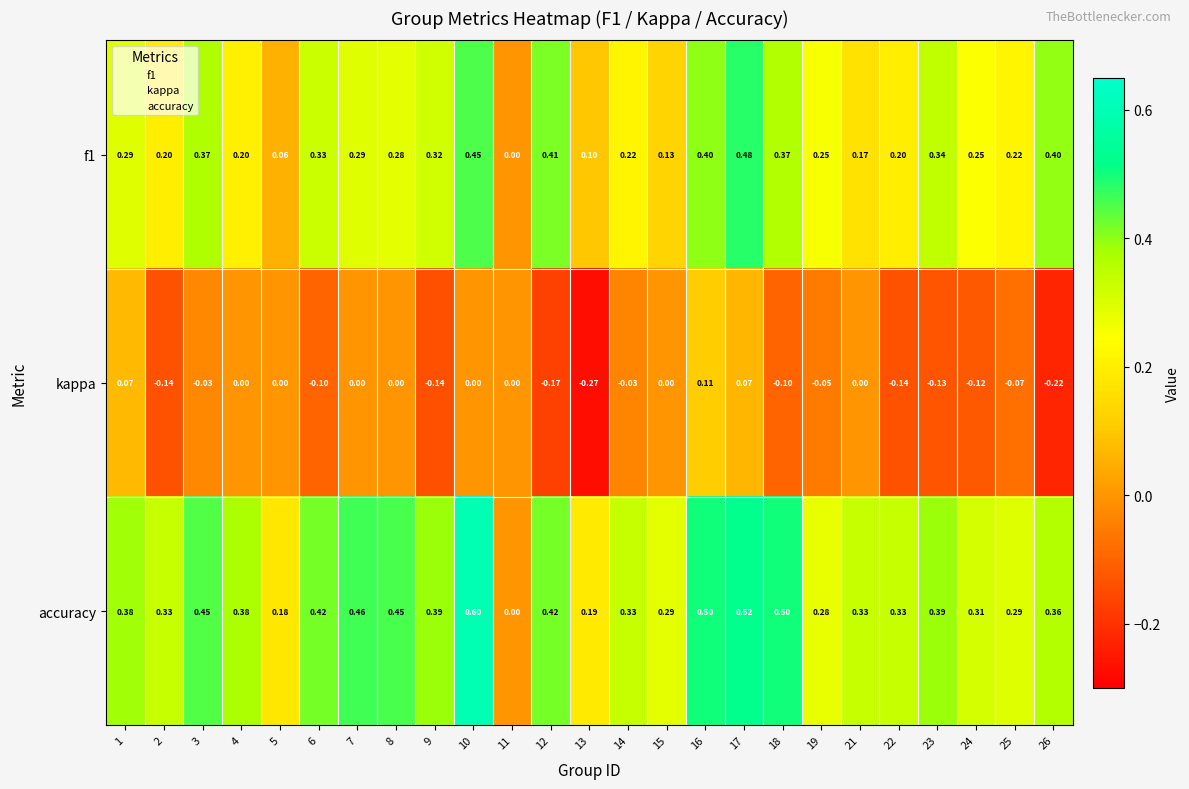

Which series changed the most between 3 and 11?

accuracy